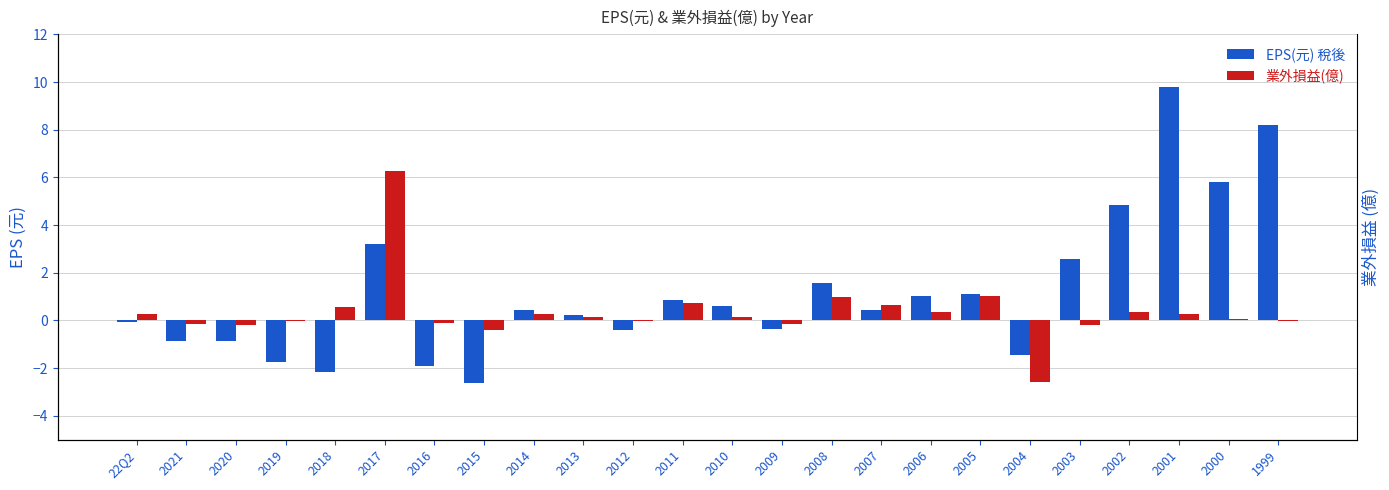

Does the chart contain any negative values?

Yes